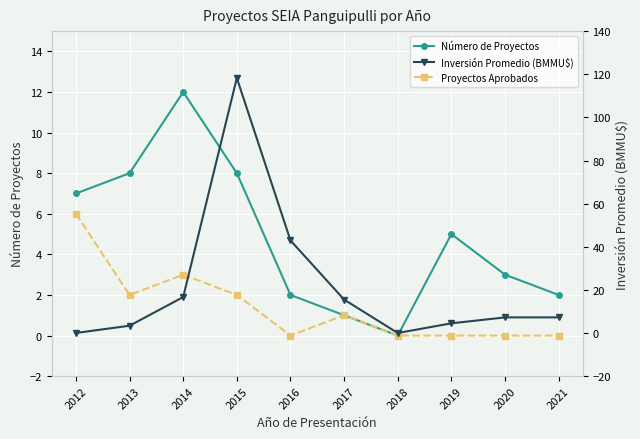

Is this an area chart (filled region under the line)?

No